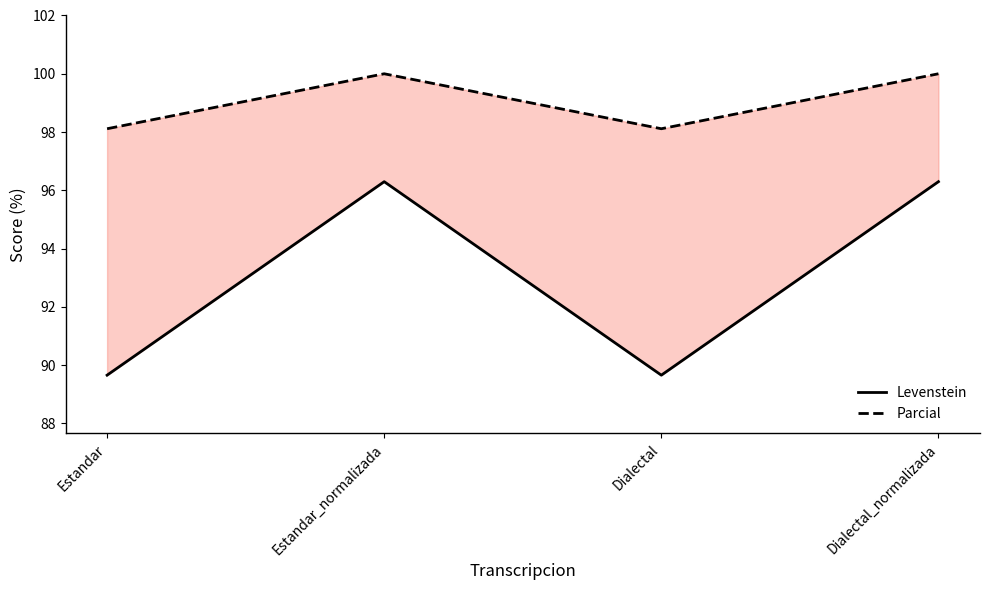

What position from the right is Estandar?

4